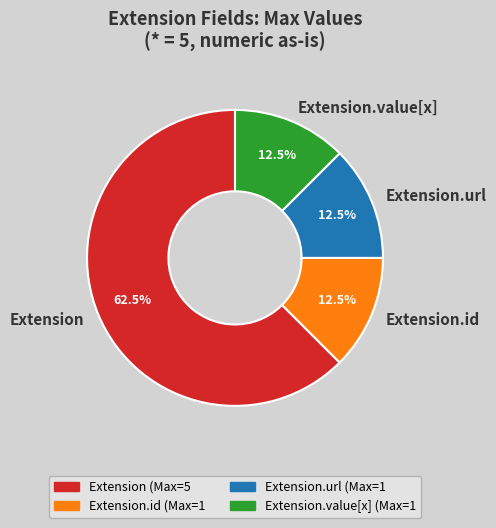

Count the number of slices in the pie.

4